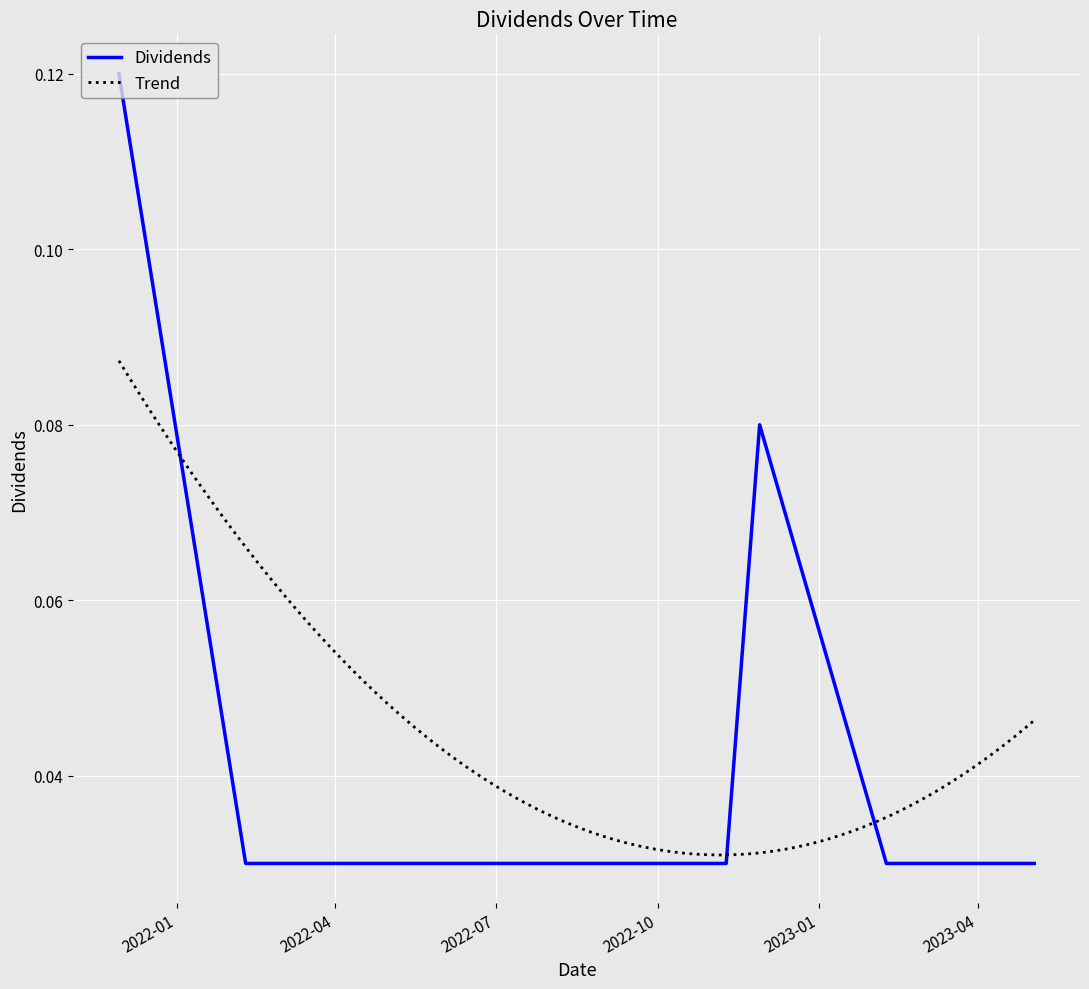

Reading right to left, transcribe all the data shown in this chart.

2023-05-03=0.0	2023-02-08=0.0	2022-11-28=0.1	2022-11-09=0.0	2022-08-03=0.0	2022-05-04=0.0	2022-02-09=0.0	2021-11-29=0.1